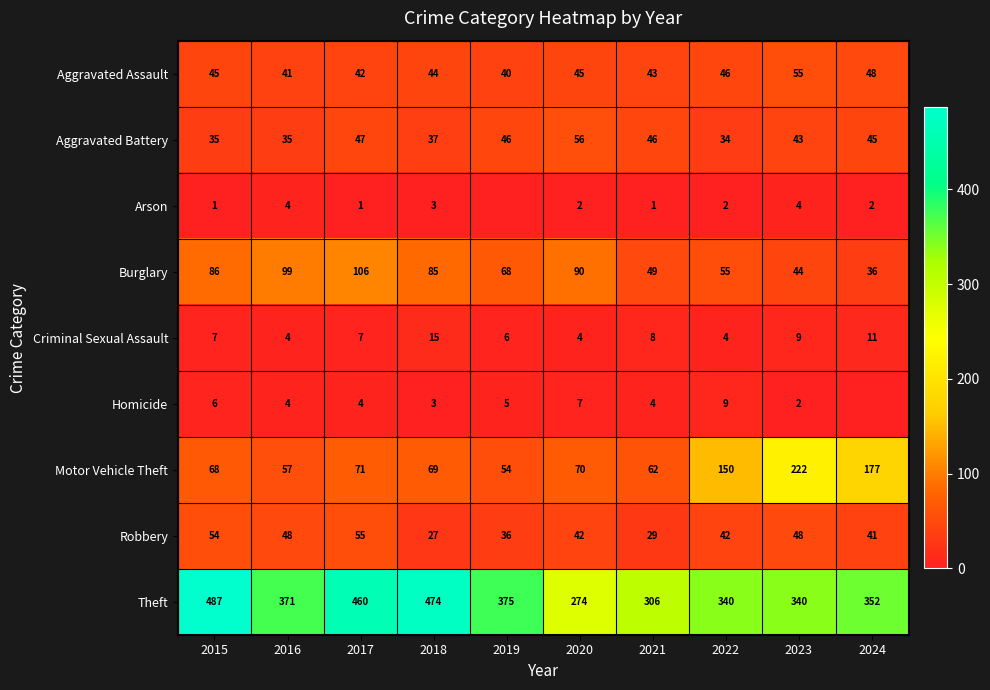

What is the average value of the Theft series?

378